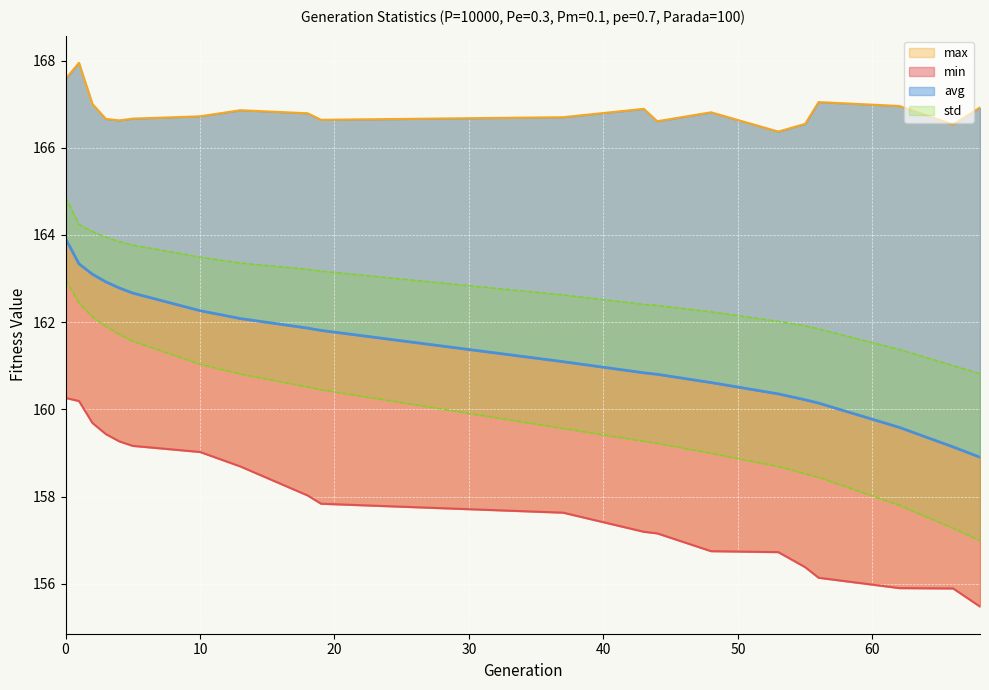

True or false: std and max intersect in this chart.

False